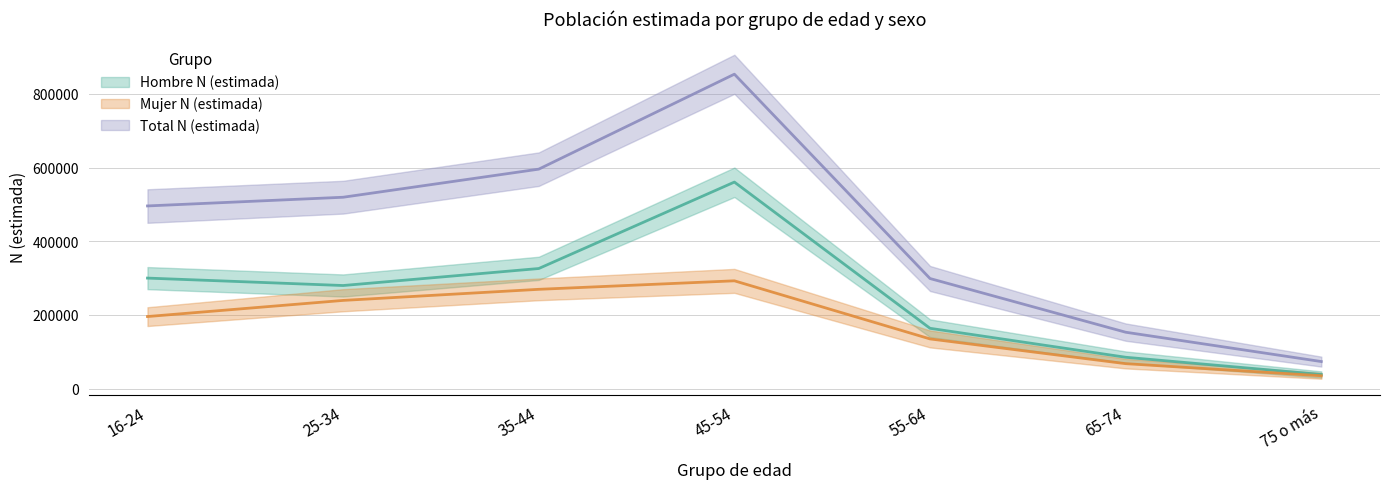

What position from the right is 65-74?

2